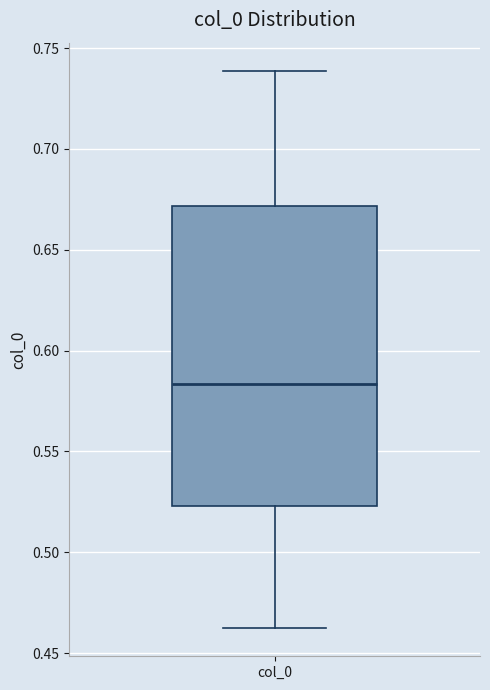

Read this box plot against the y-axis: the position of the median line, the range covered by the box, and the ends of both whiskers. The values are not printed on the chart, so give them approximately, as read against the axis.

median 0.585, box 0.525 to 0.670, whiskers 0.460 to 0.740